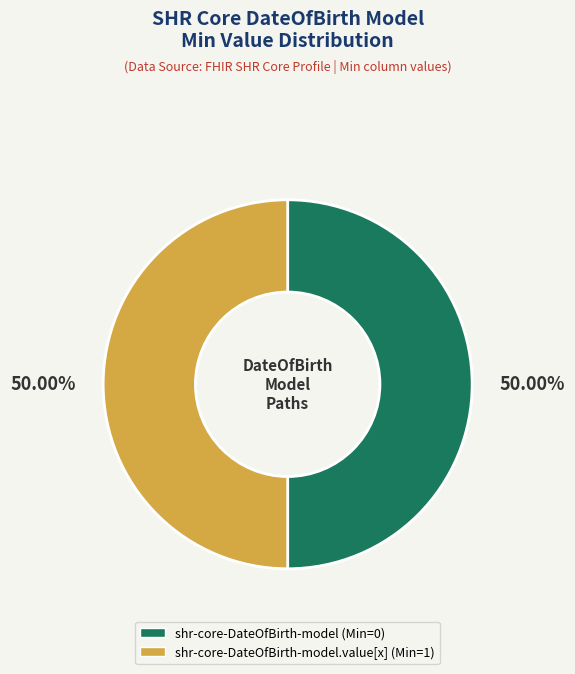

Which slice is the largest?

shr-core-DateOfBirth-model.value[x]